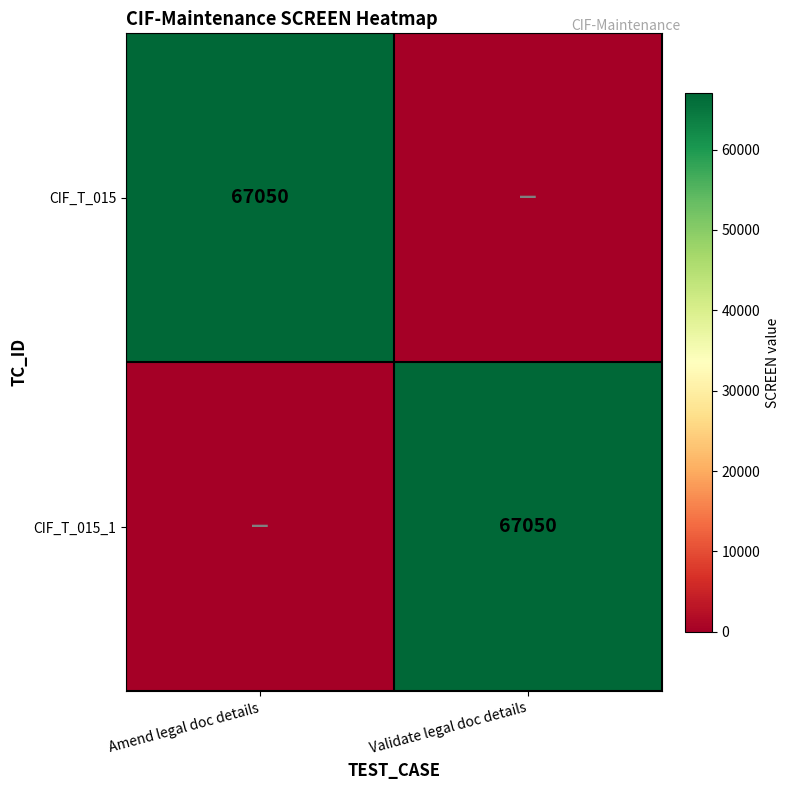

Is it true that CIF_T_015_1 equals 26777 at Validate legal doc details?

False